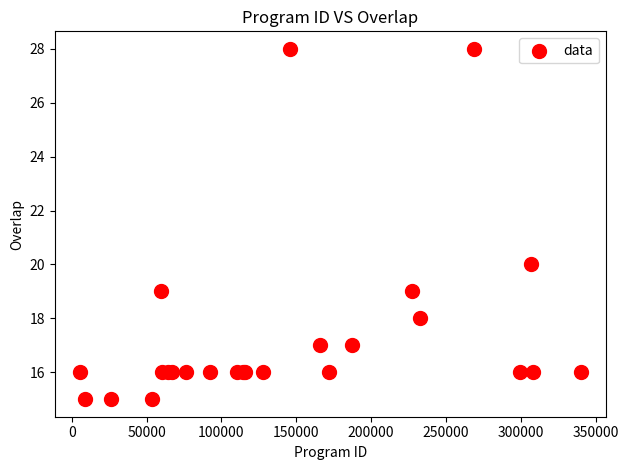

What Y value in the scatter plot is closest to 21?

20